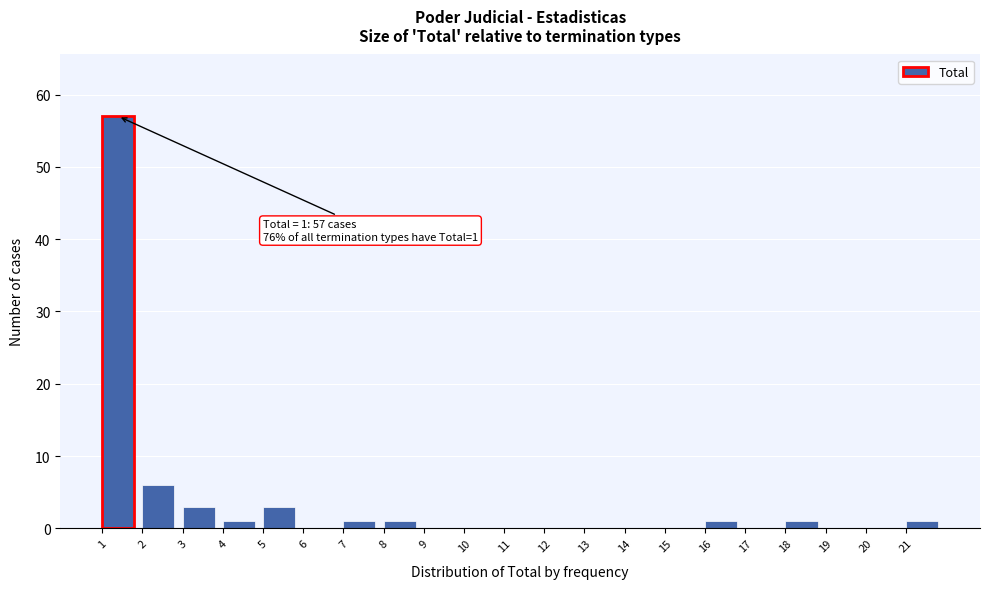

Over which range of the x-axis is the bar tallest?

1 to 2